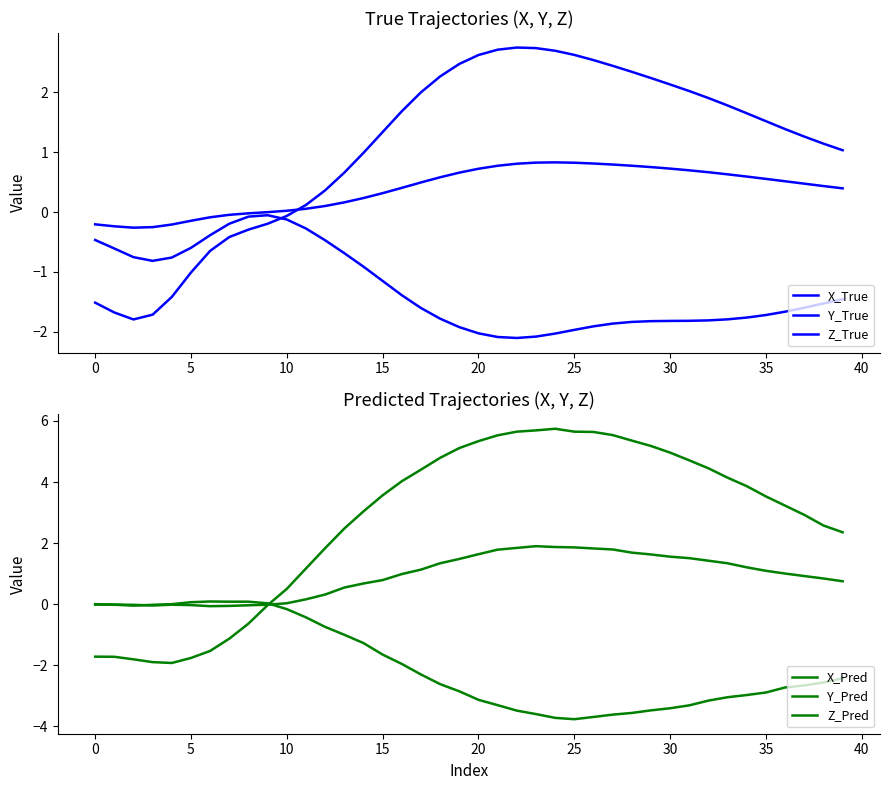

True or false: Y_True has a value of -1.8 at 28.

True